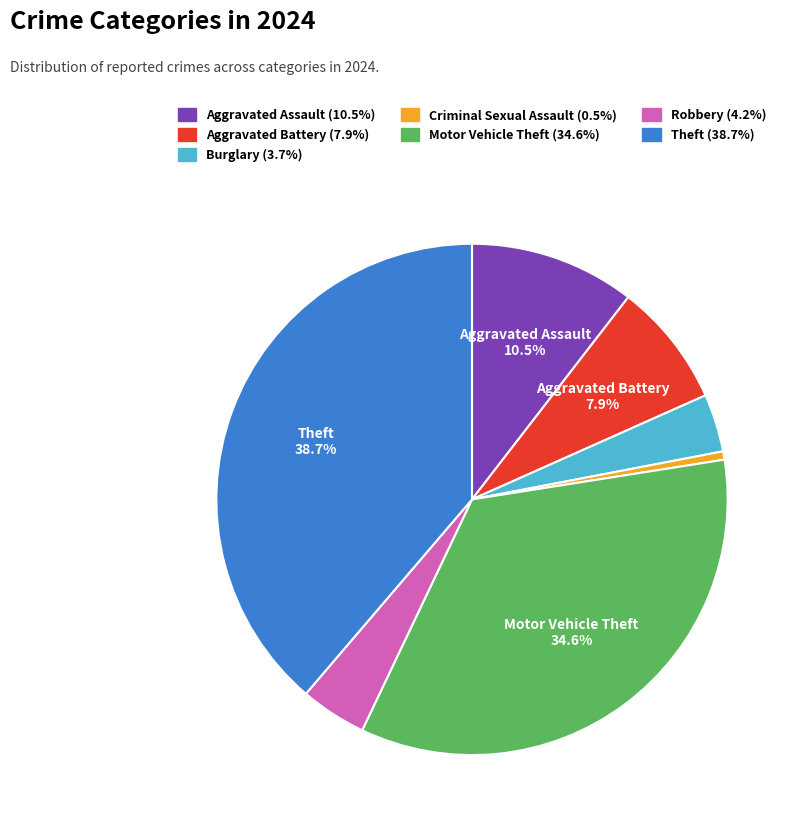

Which category has the smallest portion of the pie?

Criminal Sexual Assault